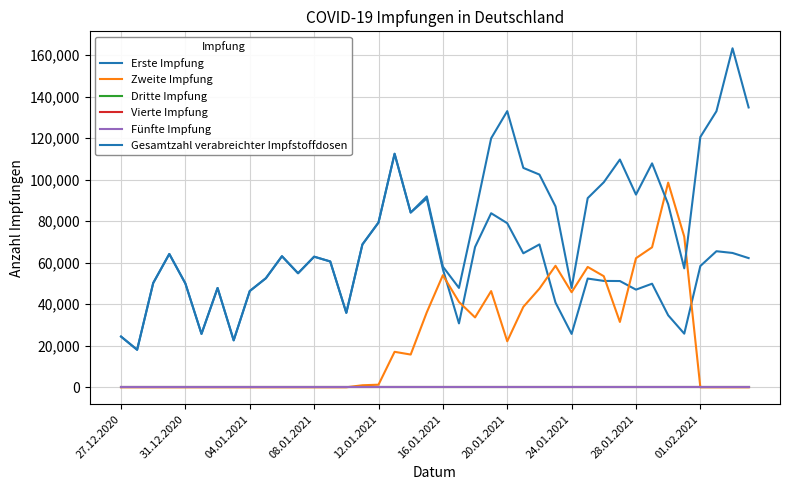

Does the chart display data point markers on the line(s)?

No